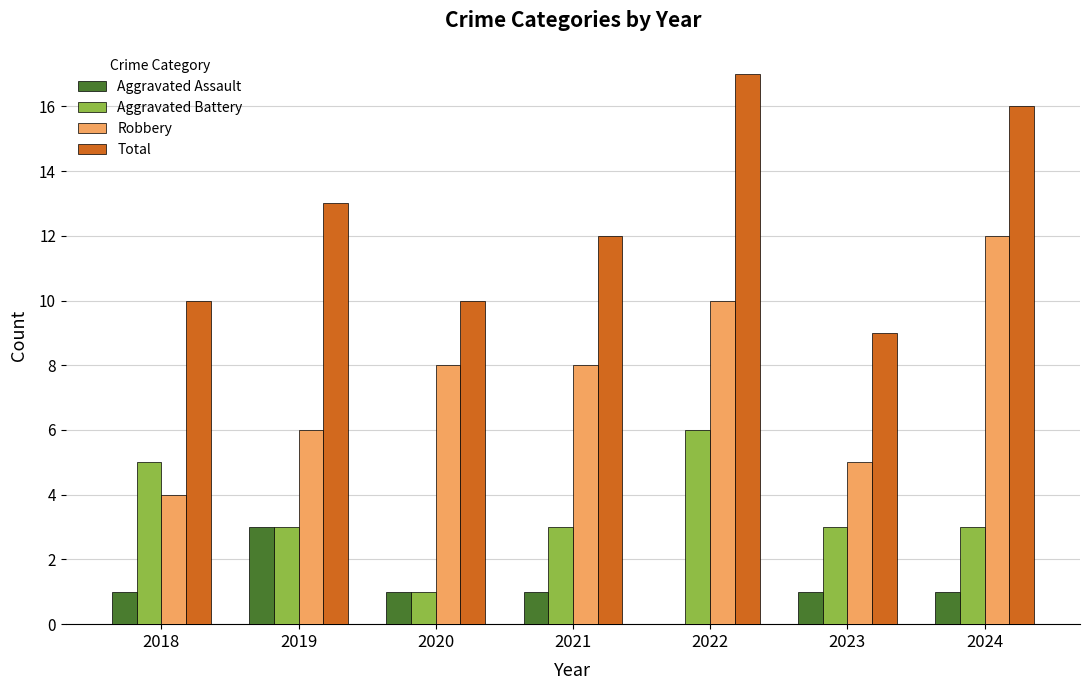

Is it true that Aggravated Assault equals 3 at 2019?

True